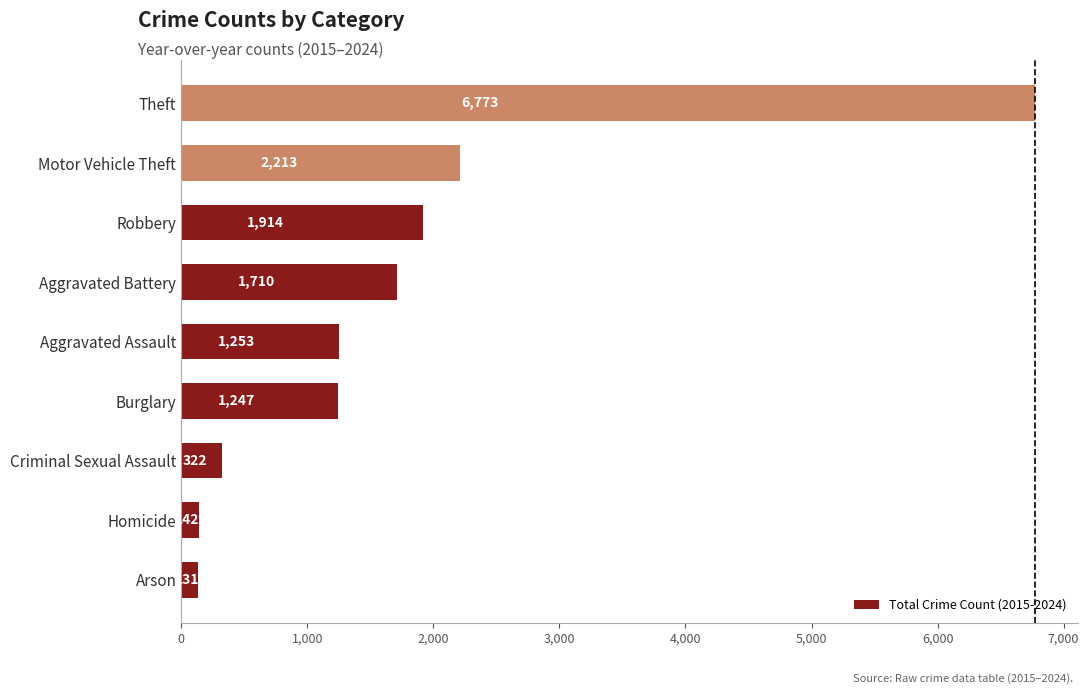

The chart shows a value of 3053 at Motor Vehicle Theft. True or false?

False